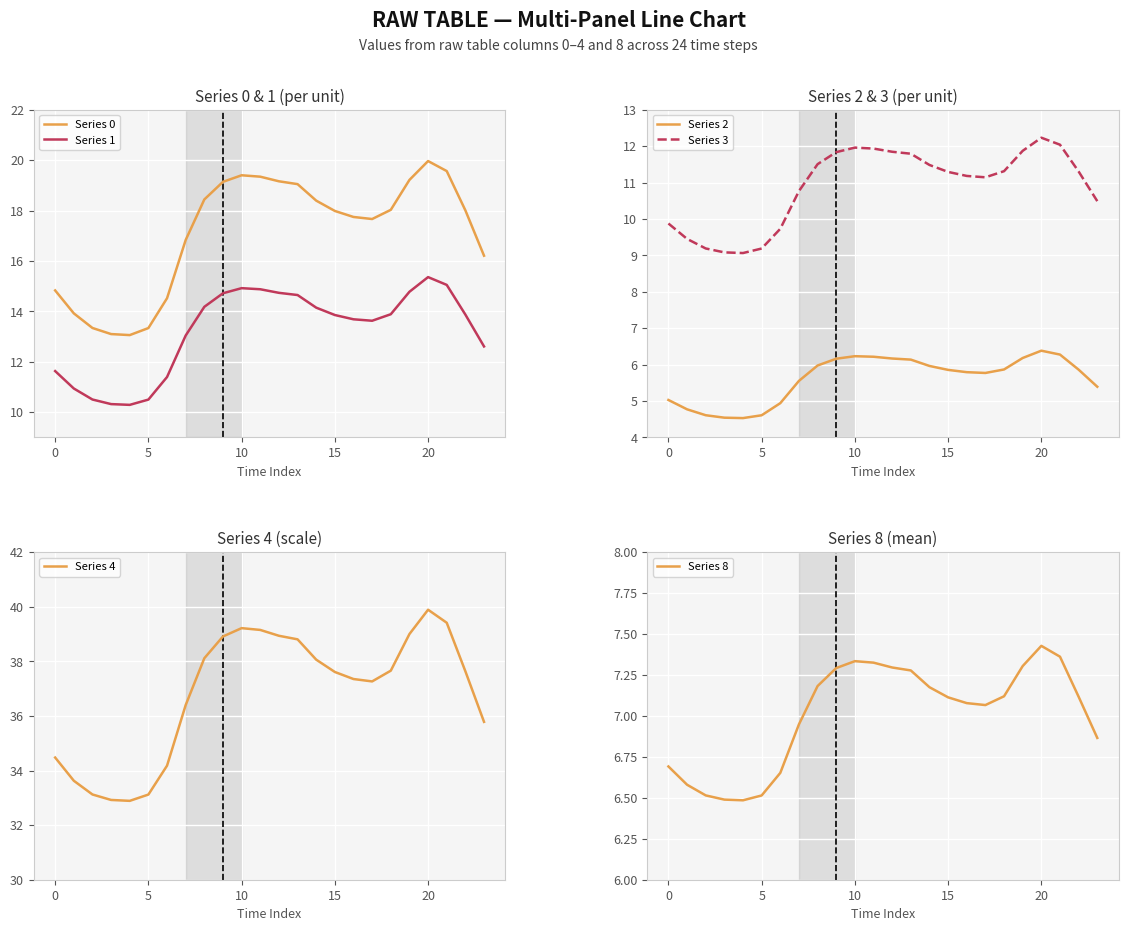

At which label does Series 4 reach its peak?

20